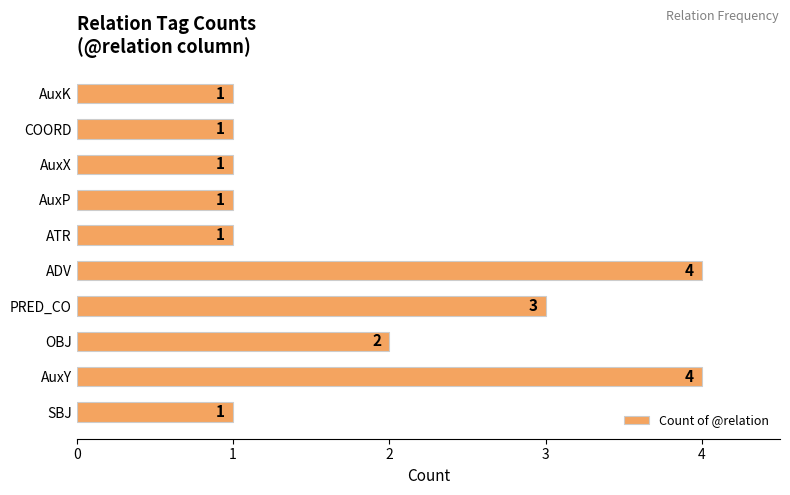

How many values are between 1 and 3?

8